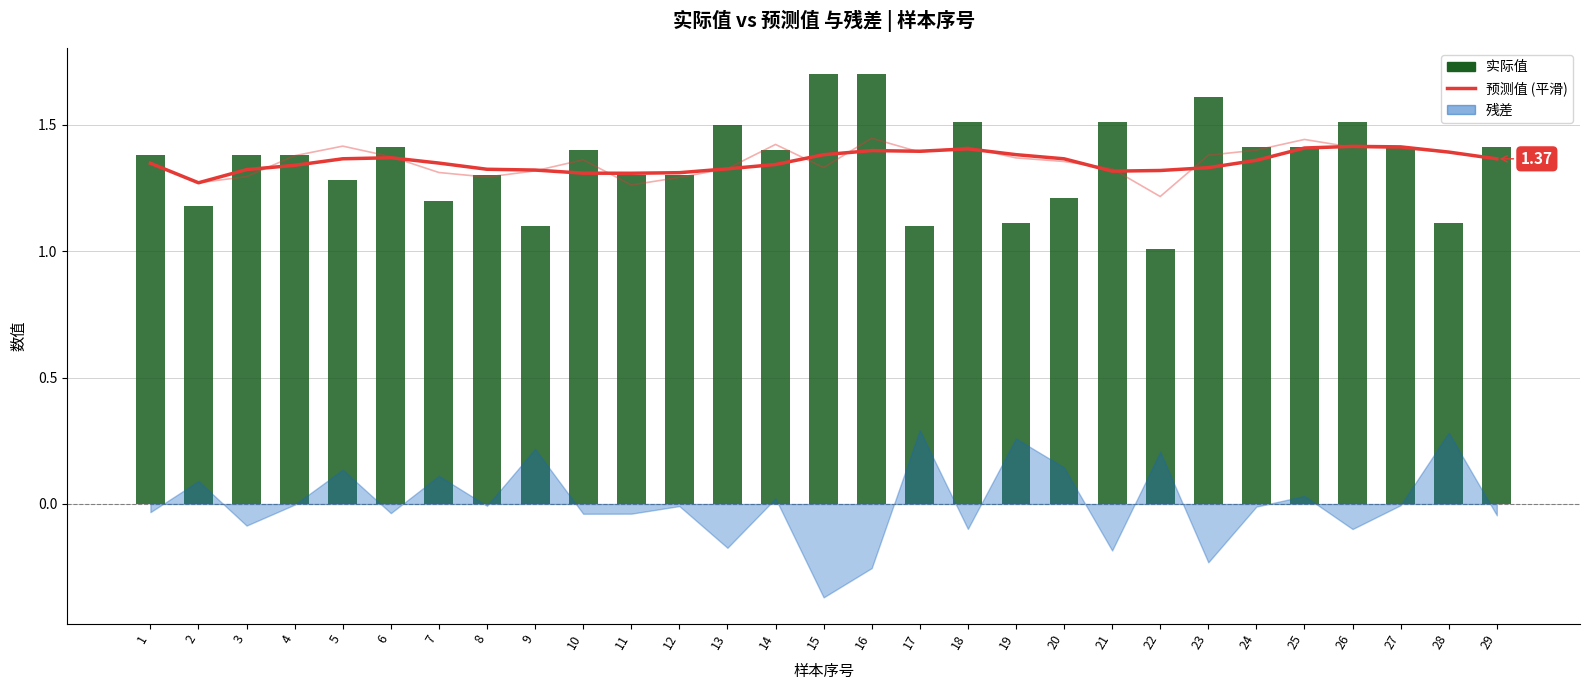

How many series are shown in this chart?

3